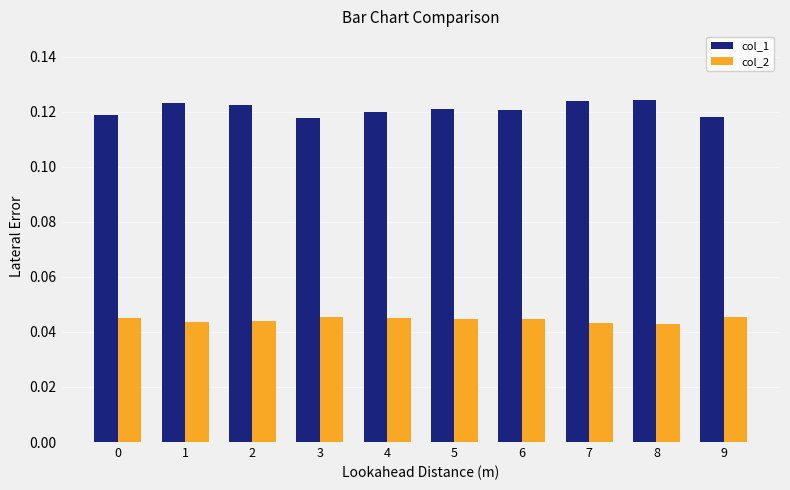

Which series has the largest total across all categories?

col_1